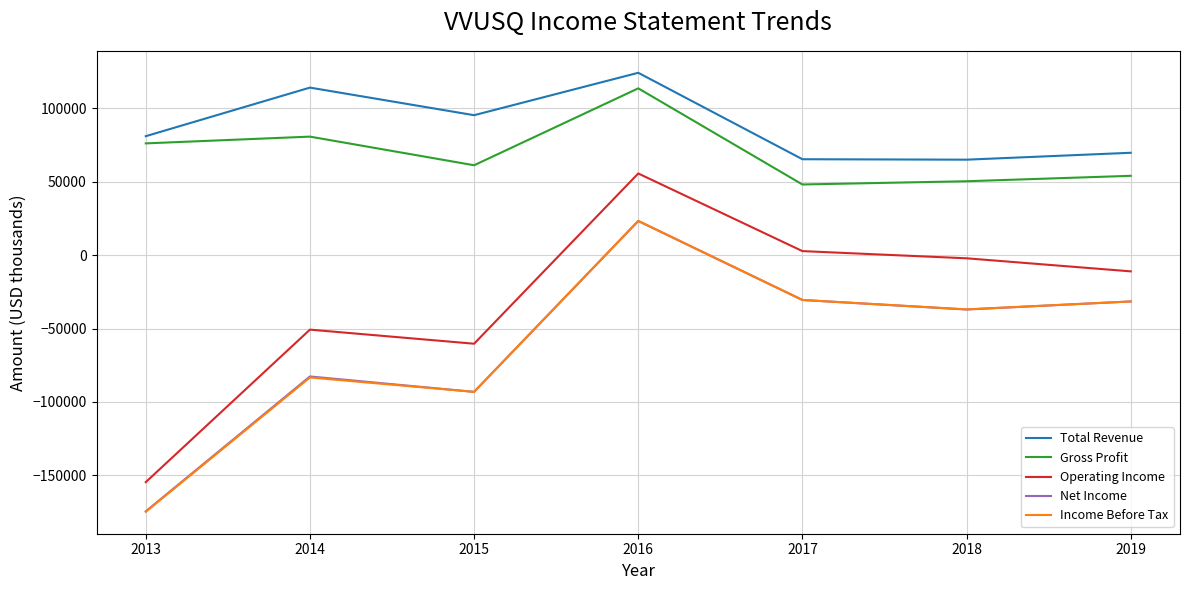

Where is Total Revenue nearest to the value 94700?

2015